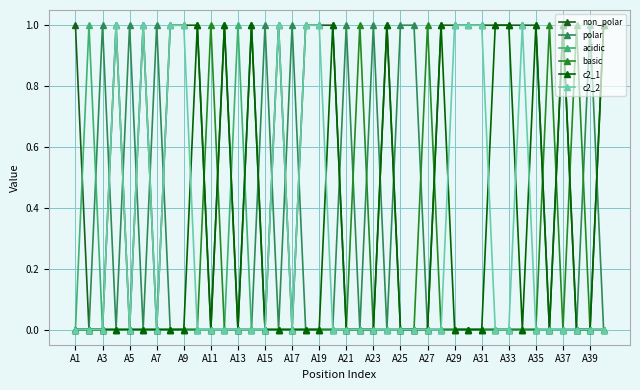

Reading left to right, transcribe all the data shown in this chart.

non_polar: 1	0	0	1	0	1	0	1	1	1	0	1	0	1	0	1	0	1	1	1	0	0	0	1	0	0	0	1	1	1	1	1	1	1	1	0	1	0	0	1
polar: 0	0	1	0	1	0	1	0	0	0	0	0	0	0	1	0	1	0	0	0	1	0	1	0	1	1	0	0	0	0	0	0	0	0	0	0	0	0	1	0
acidic: 0	1	0	0	0	0	0	0	0	0	0	0	1	0	0	0	0	0	0	0	0	0	0	0	0	0	0	0	0	0	0	0	0	0	0	0	0	0	0	0
basic: 0	0	0	0	0	0	0	0	0	0	1	0	0	0	0	0	0	0	0	0	0	1	0	0	0	0	1	0	0	0	0	0	0	0	0	1	0	1	0	0
c2_1: 0	0	0	0	0	0	0	0	0	1	0	1	0	1	0	0	0	0	0	1	0	0	0	1	0	0	0	1	0	0	0	1	1	0	1	0	1	0	0	1
c2_2: 0	0	0	1	0	1	0	1	1	0	0	0	0	0	0	1	0	1	1	0	0	0	0	0	0	0	0	0	1	1	1	0	0	1	0	0	0	0	0	0